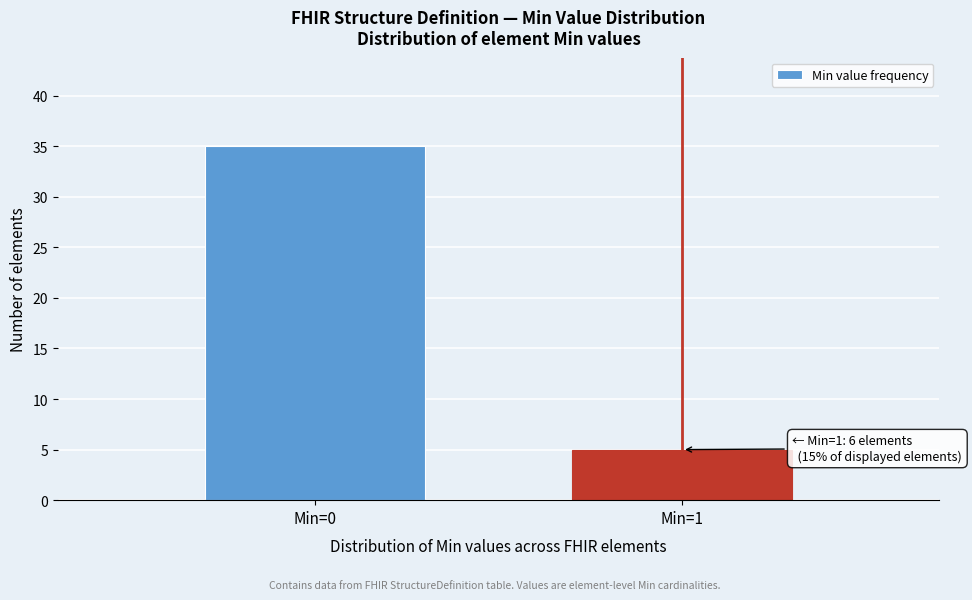

Reading left to right, list all the values displayed in this chart.

Min=0=35	Min=1=5